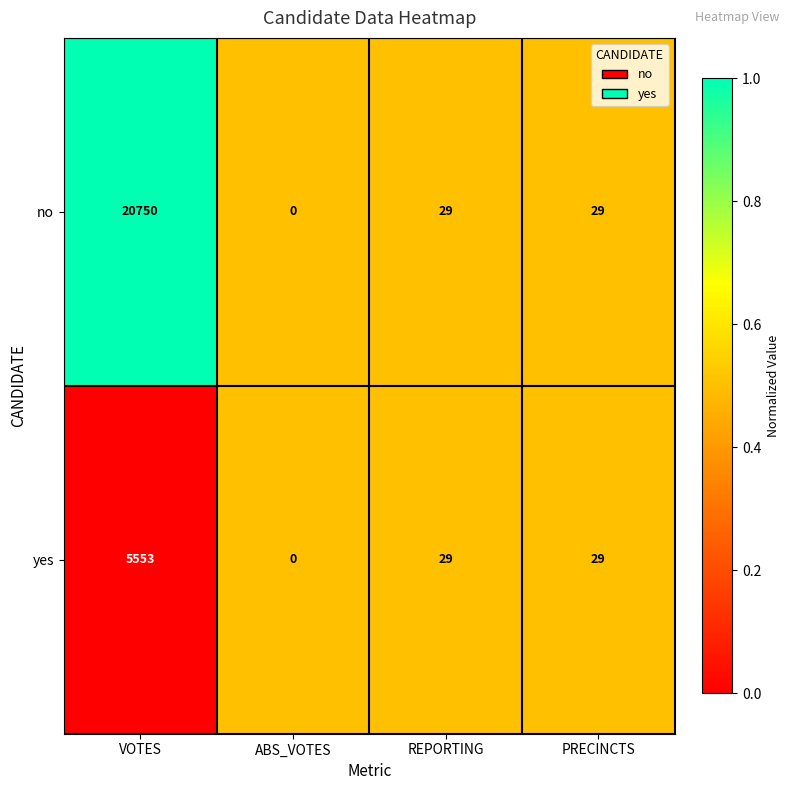

Which category has the highest value across all series?

VOTES